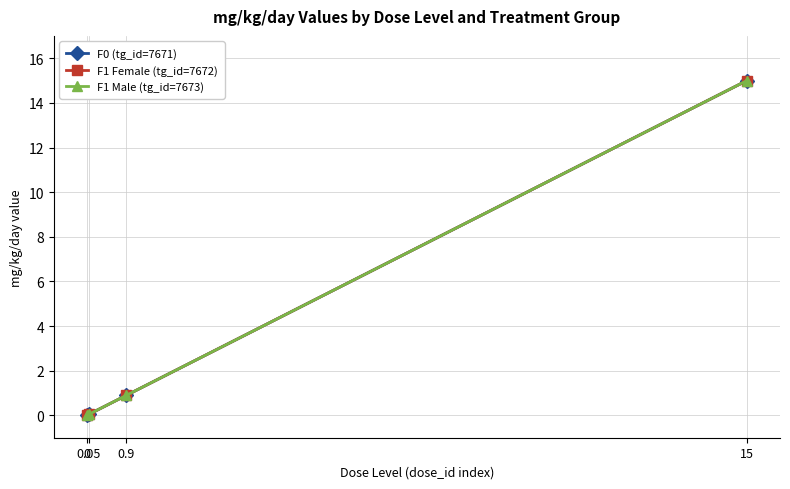

At which label is F1 Female (tg_id=7672) closest to 7?

0.9